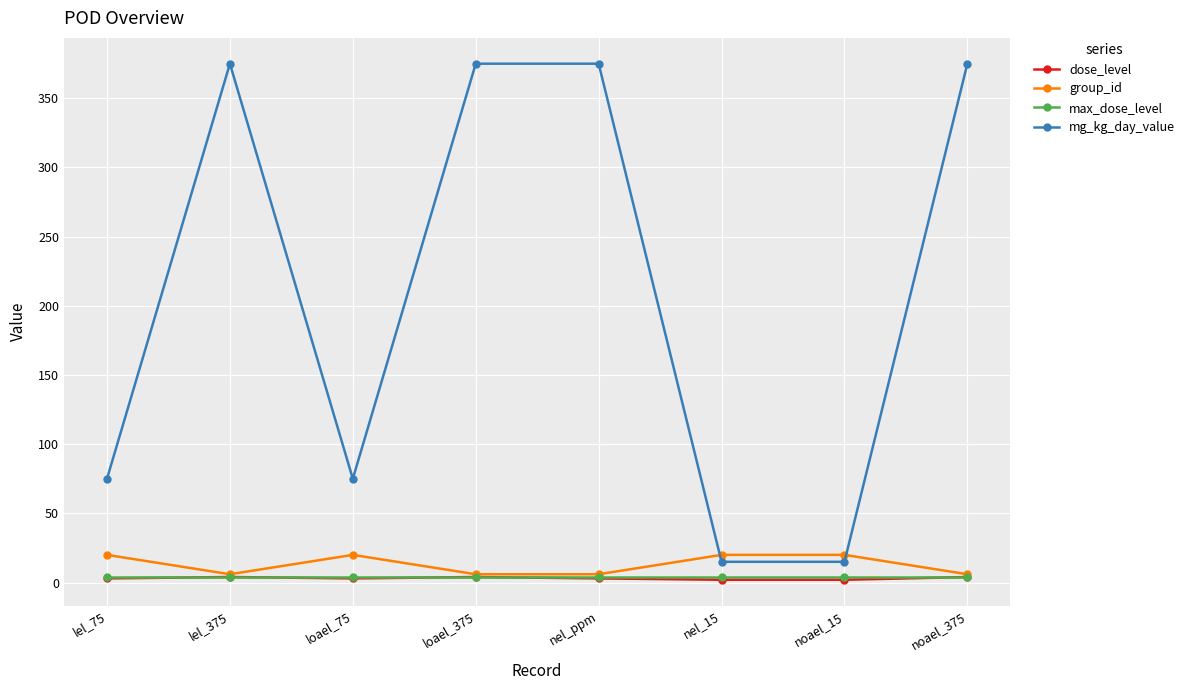

What is the maximum value for group_id?

20